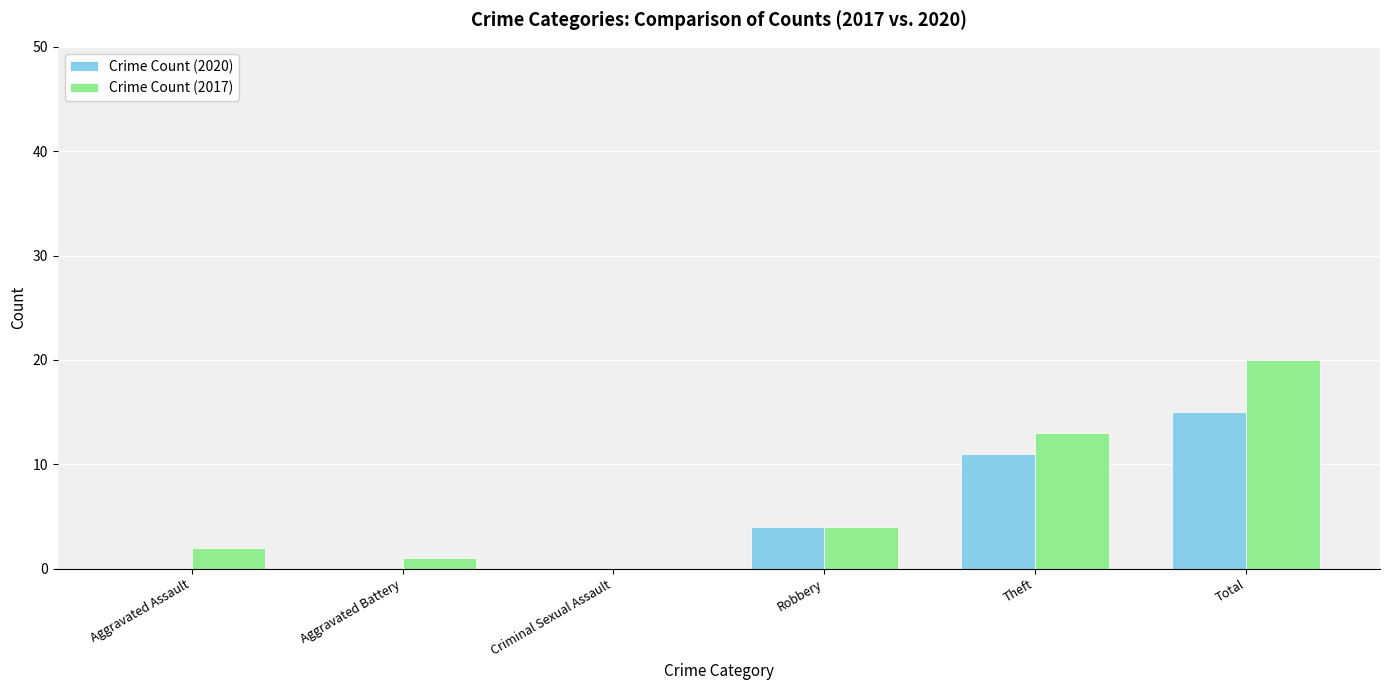

Where is Crime Count (2017) nearest to the value 10?

Theft